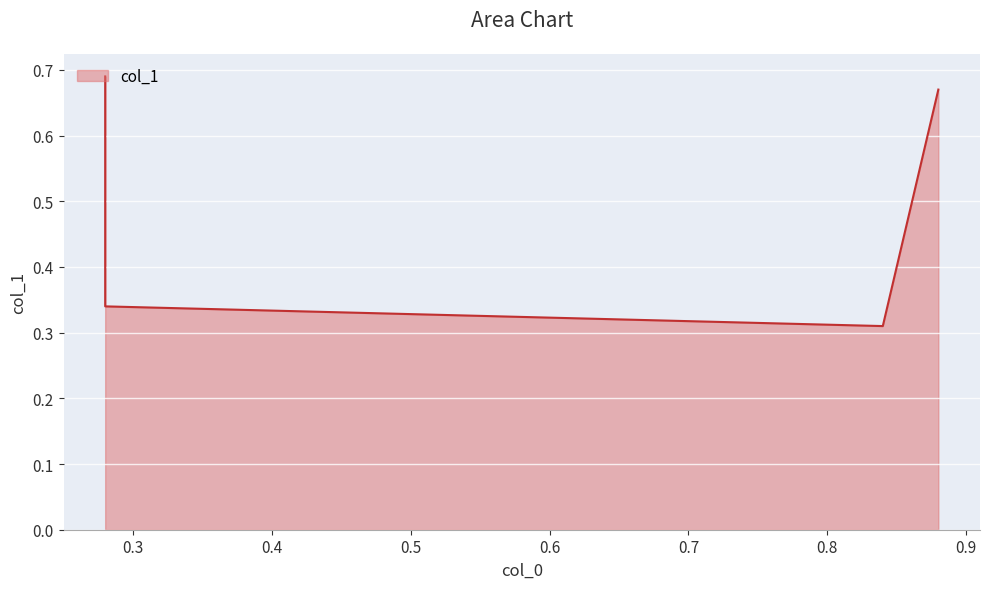

Rank the categories by value from highest to lowest.

0.28, 0.88, 0.28, 0.84